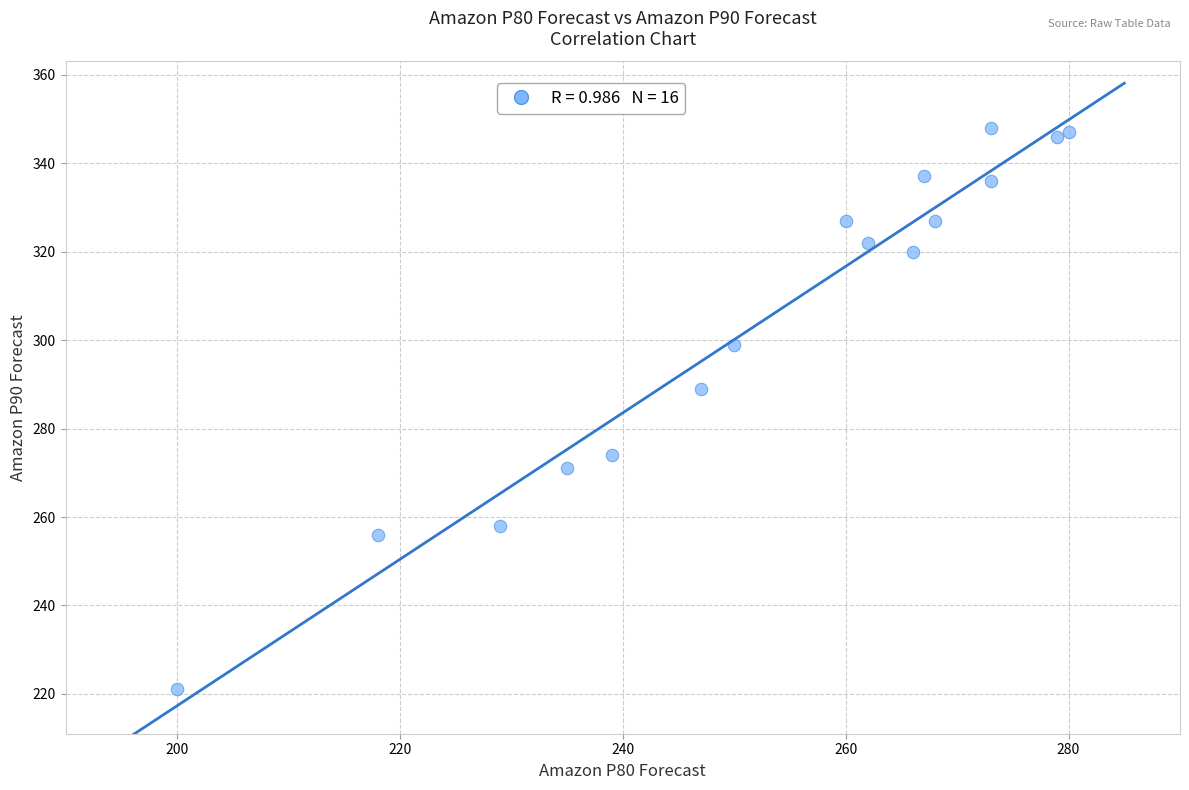

What is the range of X values (max minus min)?

80